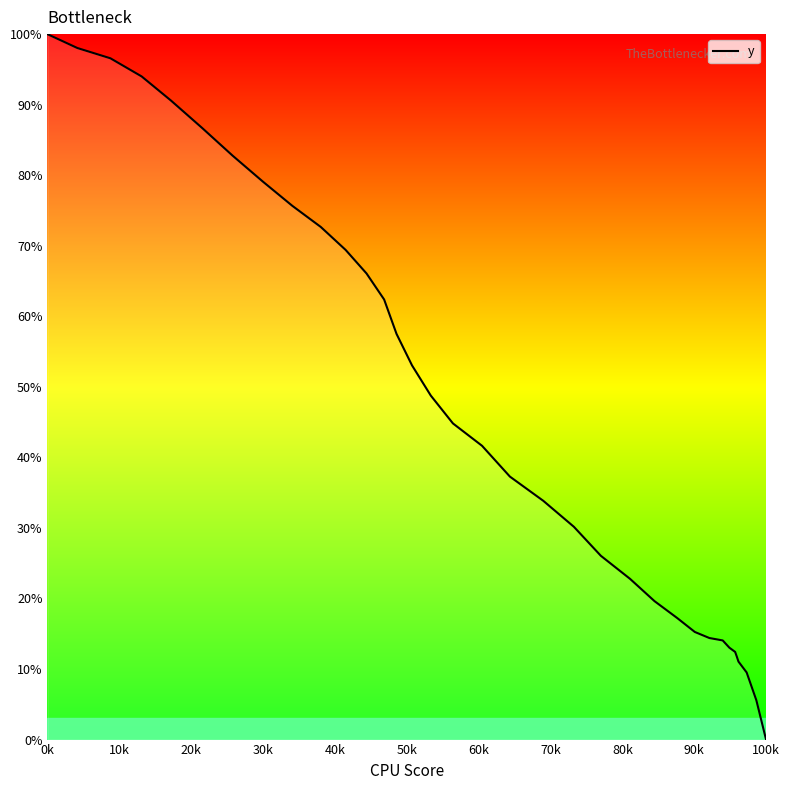

True or false: the data has more than 0 interior local peaks.

False